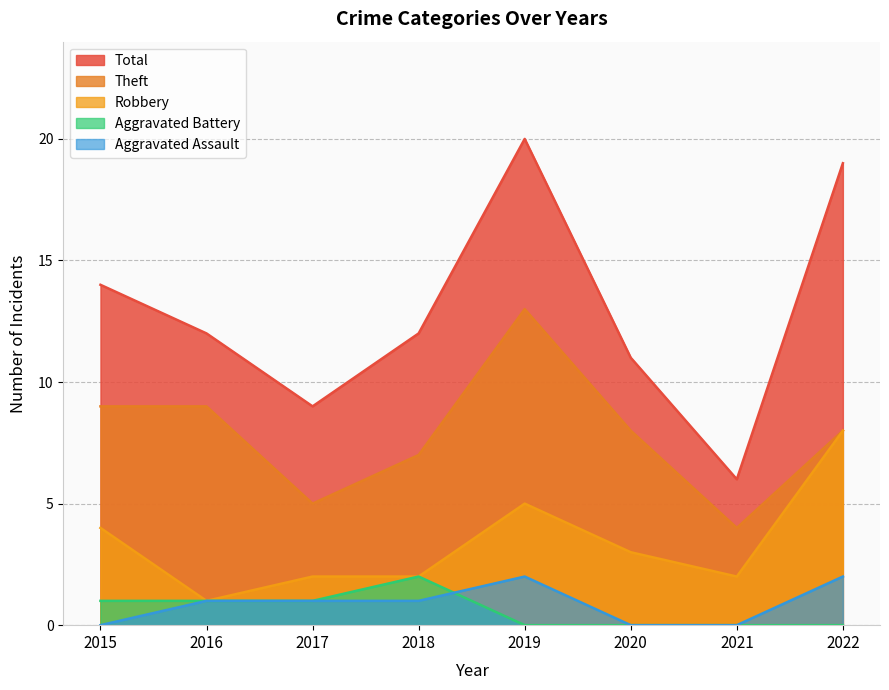

Does the chart have visible grid lines?

Yes